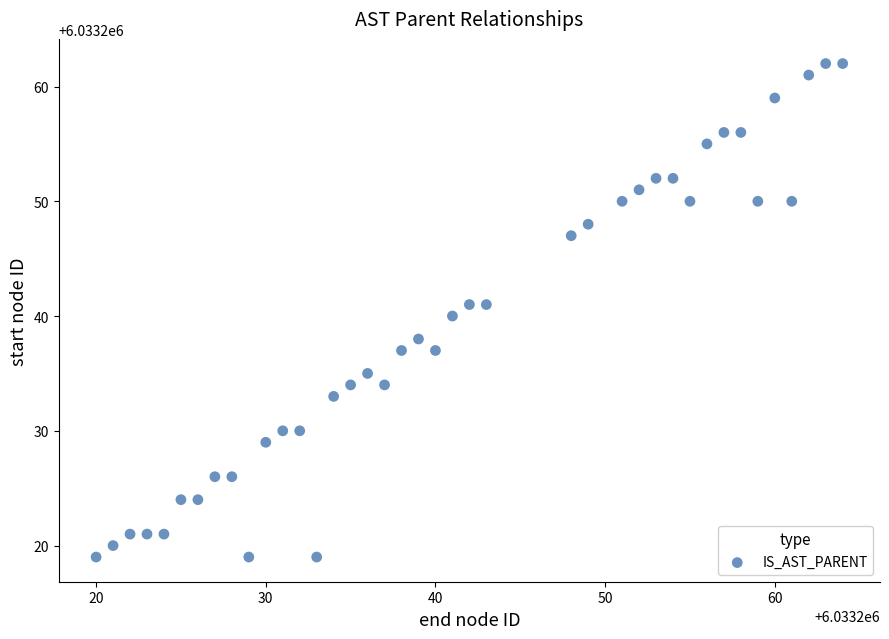

What is the range of Y values (max minus min)?

43